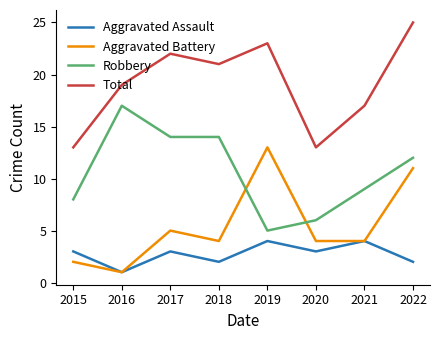

Reading left to right, what are all the values shown in this chart?

Aggravated Assault: 2015=3	2016=1	2017=3	2018=2	2019=4	2020=3	2021=4	2022=2
Aggravated Battery: 2015=2	2016=1	2017=5	2018=4	2019=13	2020=4	2021=4	2022=11
Robbery: 2015=8	2016=17	2017=14	2018=14	2019=5	2020=6	2021=9	2022=12
Total: 2015=13	2016=19	2017=22	2018=21	2019=23	2020=13	2021=17	2022=25